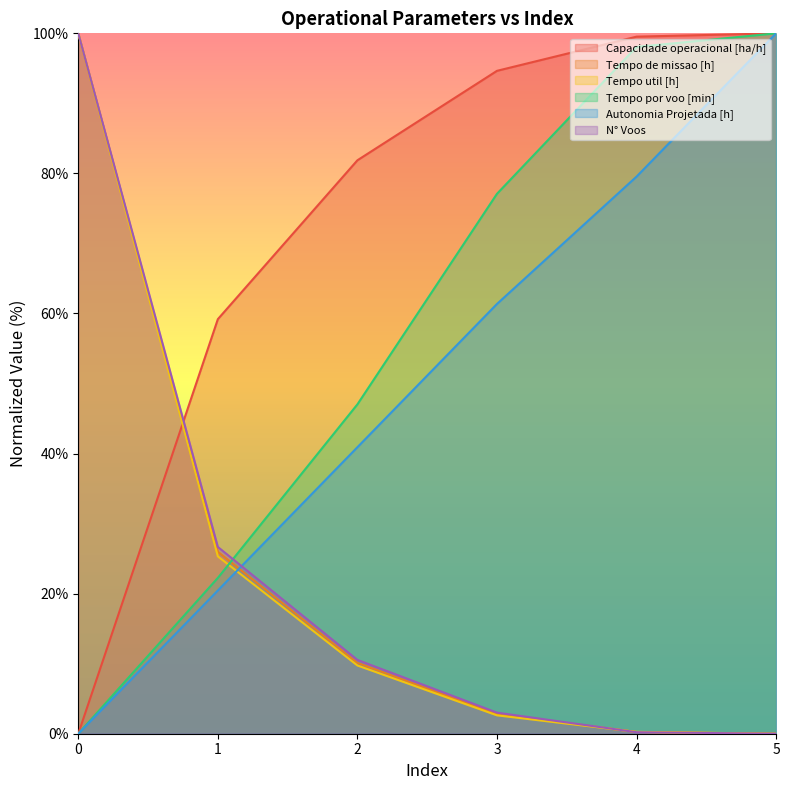

List the labels in order of N° Voos value, largest first.

0, 1, 2, 3, 4, 5